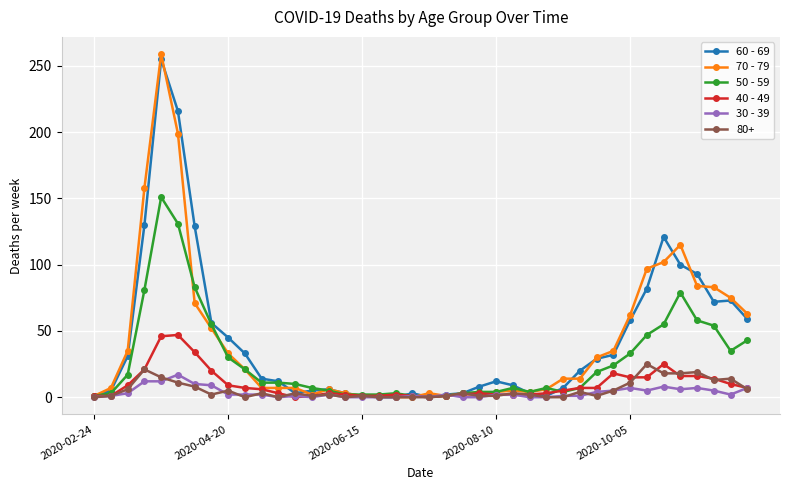

Which series has the widest spread of values?

70 - 79